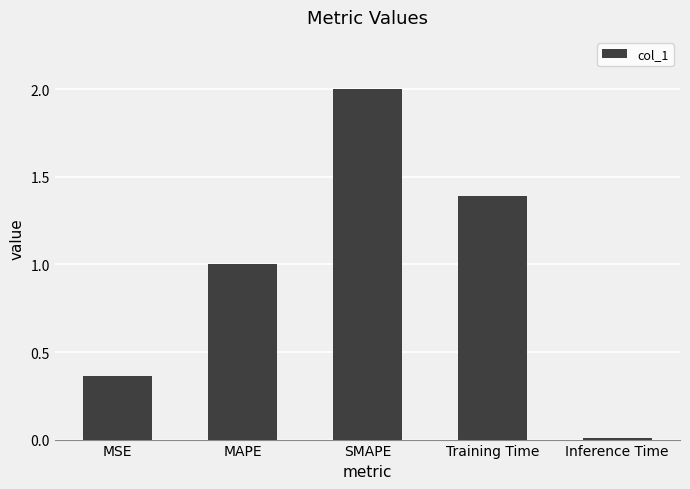

Rank the categories by value from highest to lowest.

SMAPE, Training Time, MAPE, MSE, Inference Time